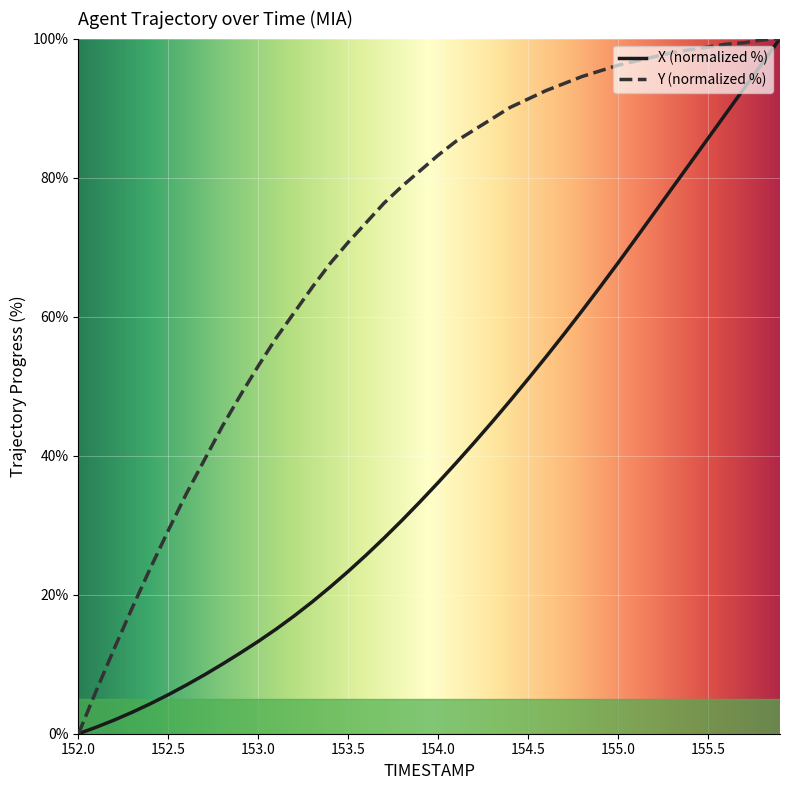

Which series has the largest total across all categories?

Y (normalized %)